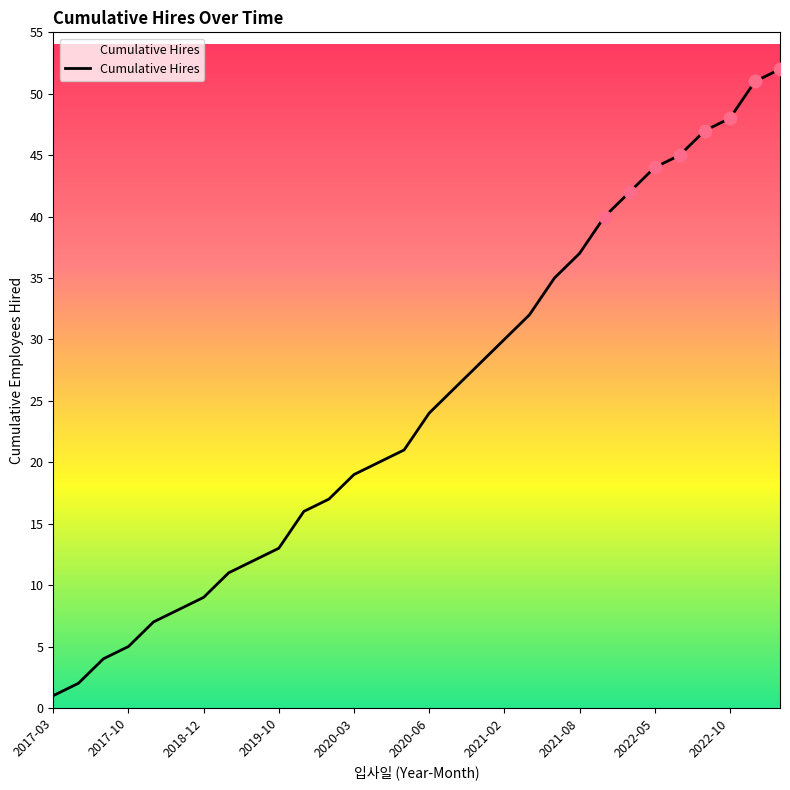

What is the maximum value shown in the chart?

52